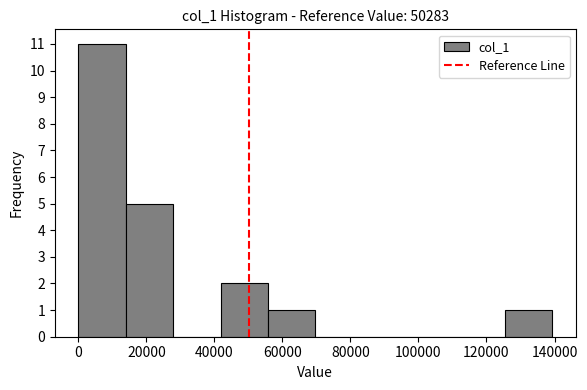

What is the height of the bar covering 14000 to 28000 on the x-axis? Neither the bar edges nor the heights are printed on the chart, so give them approximately, as read against the axes.

5